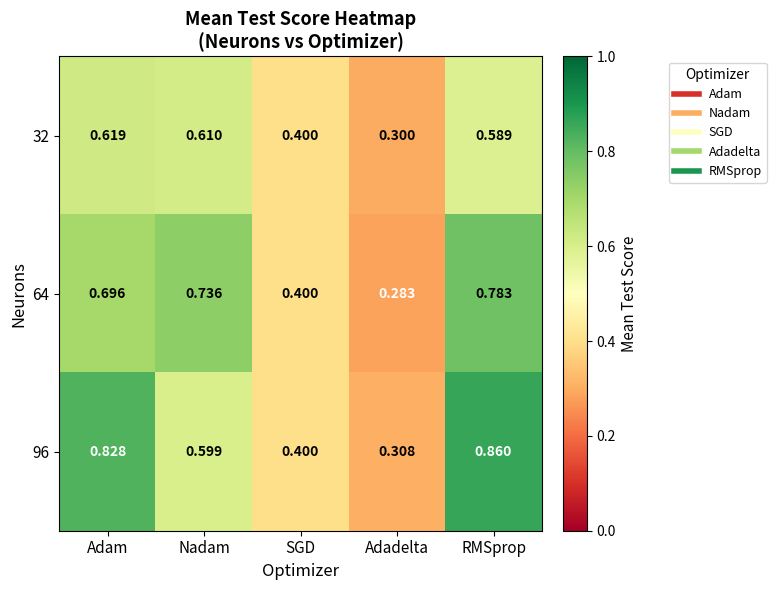

Count the number of categories in the chart.

5